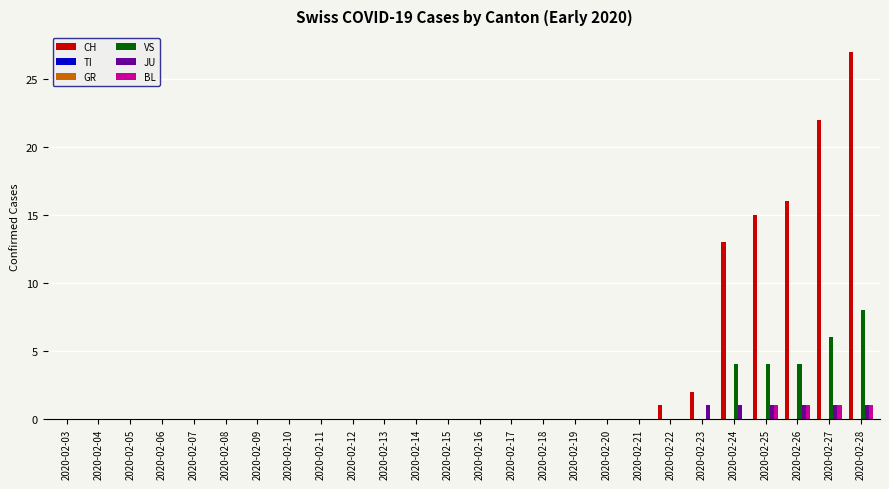

True or false: TI has a value of 0 at 2020-02-05.

True